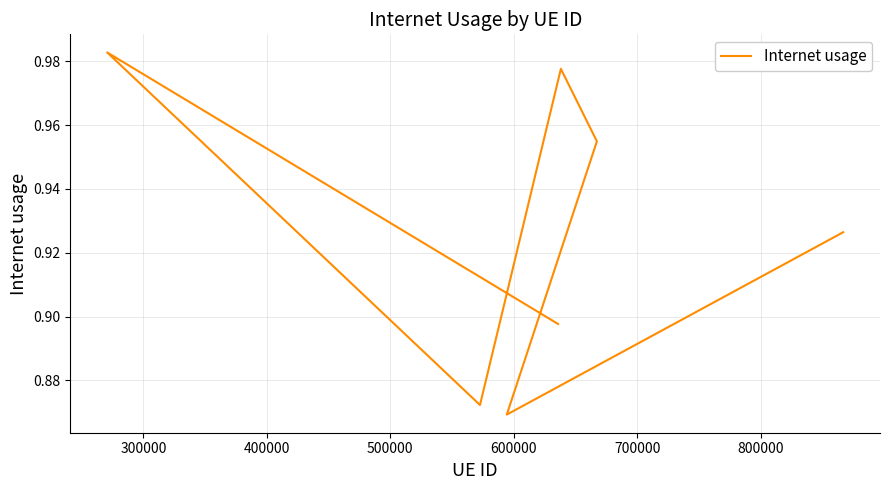

The value at 500000 is 1.6. True or false?

False